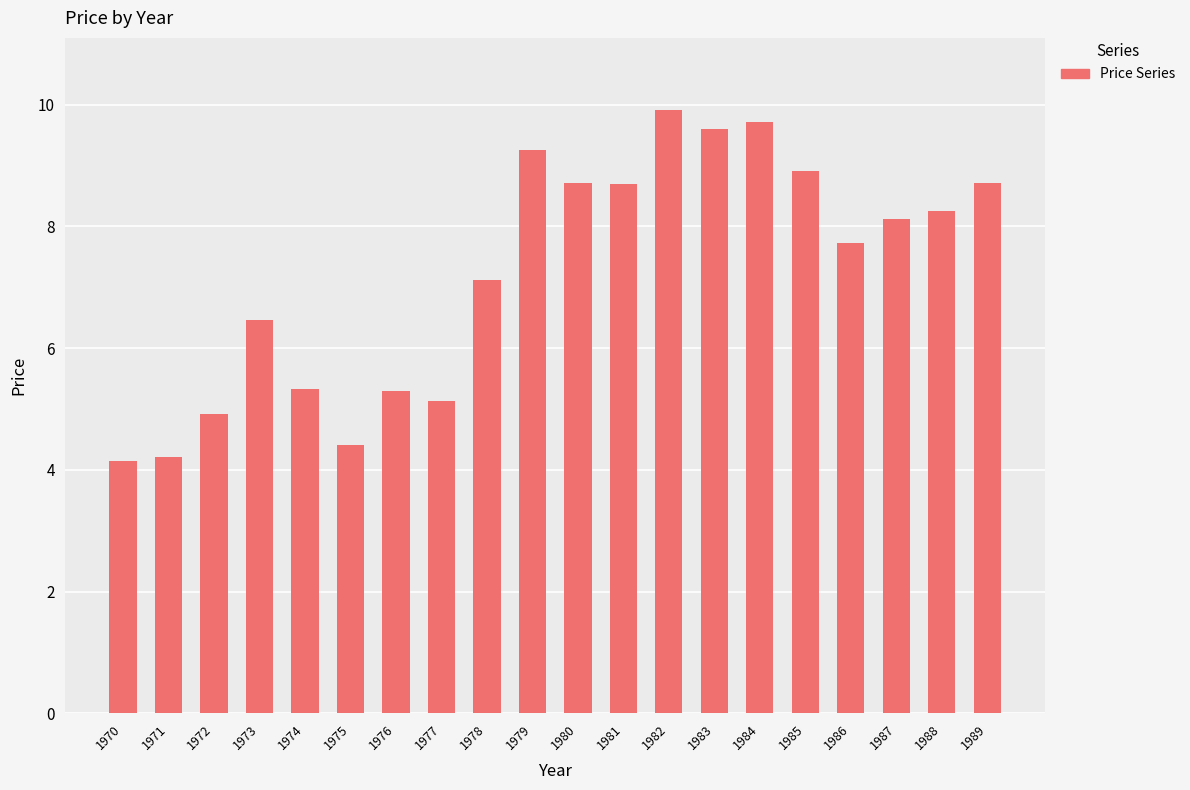

Are the bars grouped side by side (vs. stacked)?

No